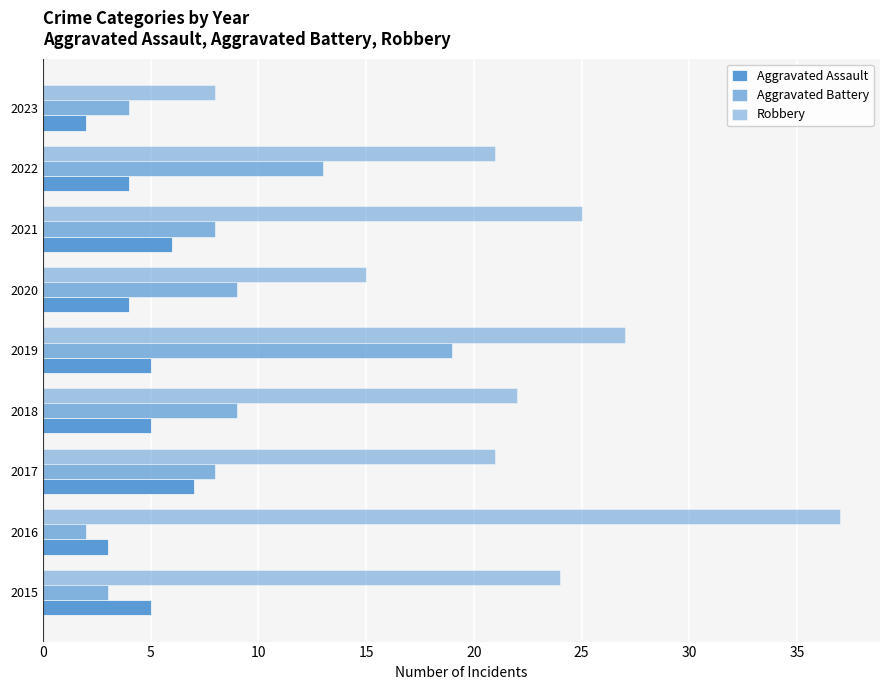

What is the greatest value displayed?

37